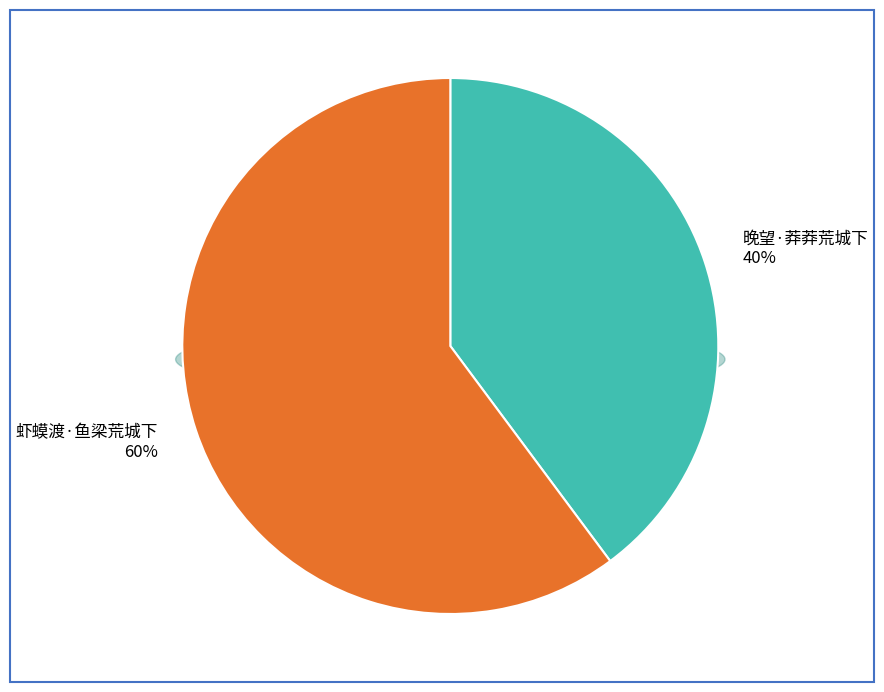

Approximately how many times larger is the value at 虾蟆渡·鱼梁荒城下 compared to 晚望·莽莽荒城下?

1.5